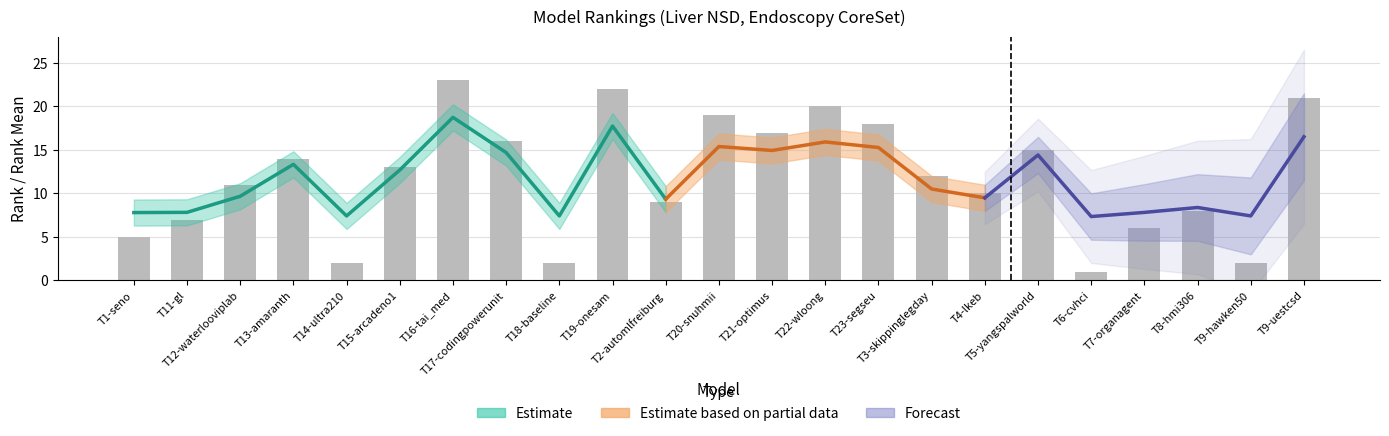

What is the total value across all series at T21-optimus?

31.9